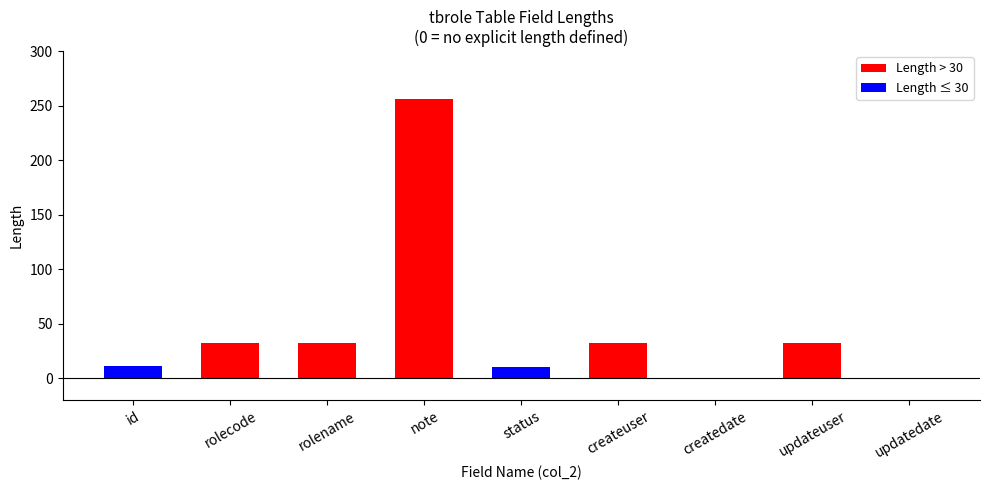

Are the bars horizontal?

No